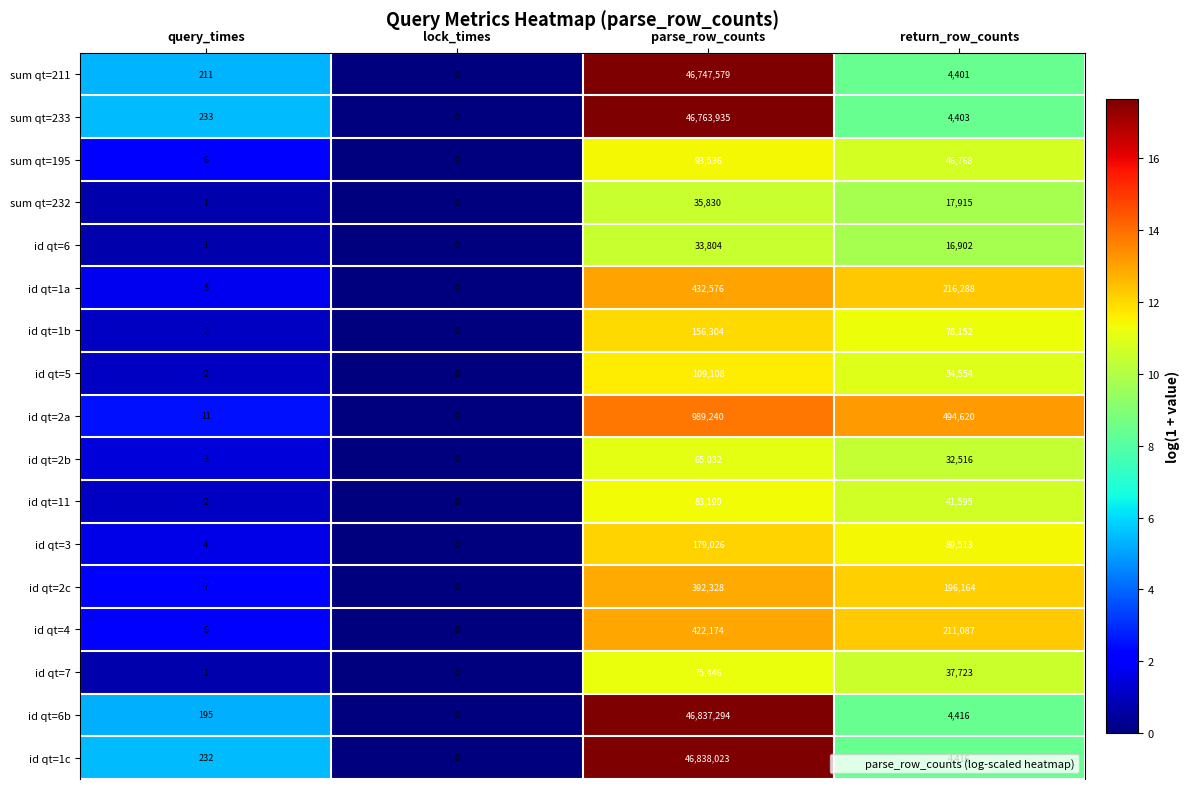

At which label does sum qt=232 first exceed 17915?

parse_row_counts